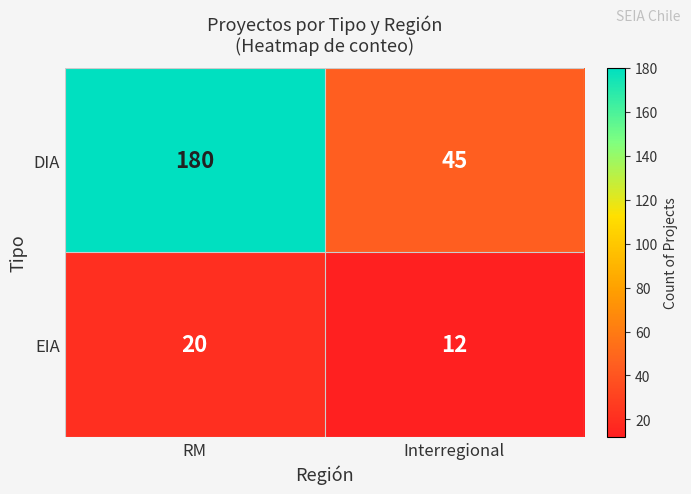

At how many categories does at least one series exceed 111?

1